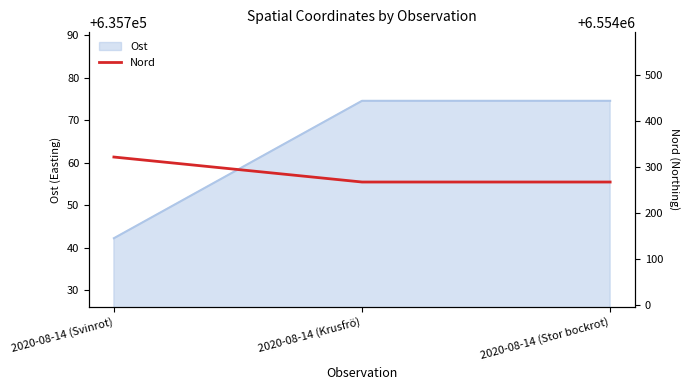

Does the chart have visible grid lines?

No